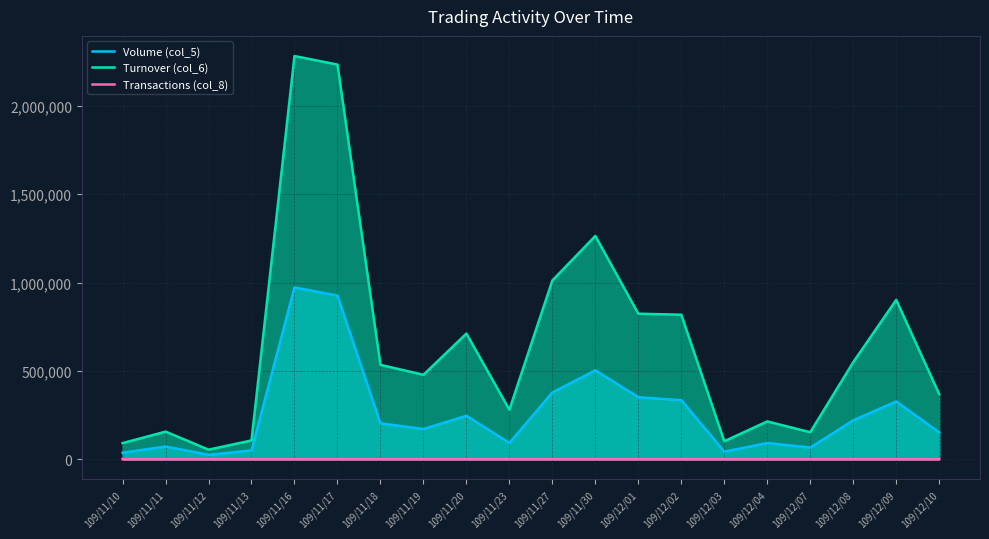

What is the spread (max minus min) of values at 109/12/09?

901747